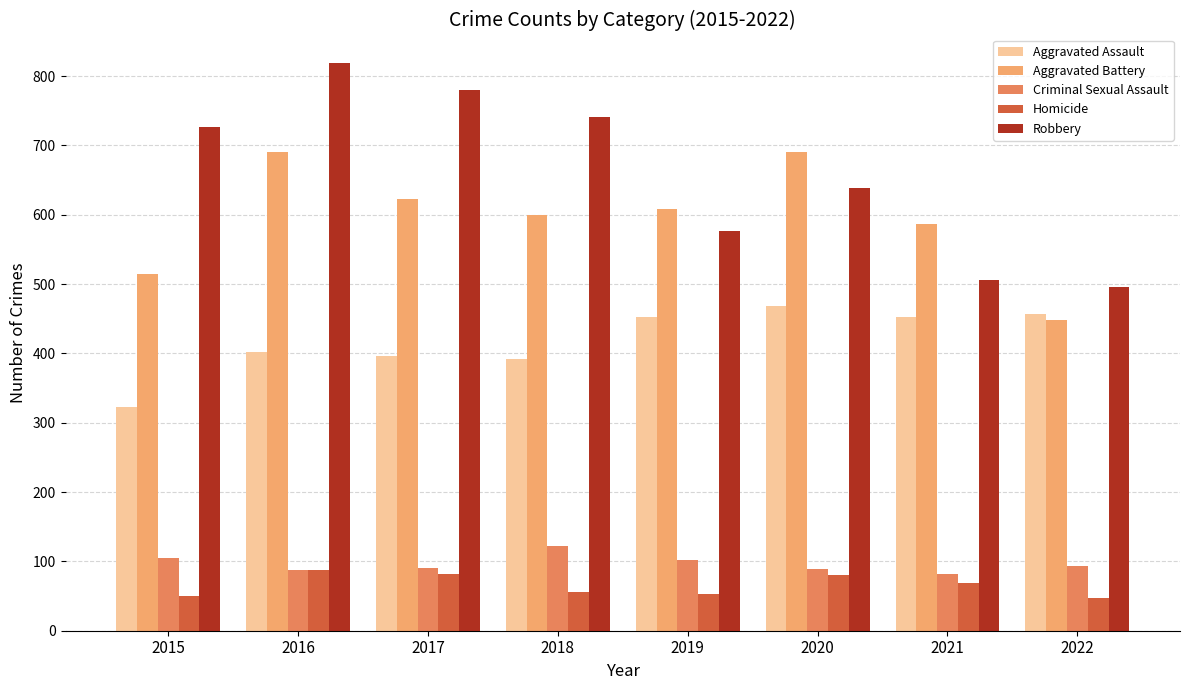

How many data points in Aggravated Assault are less than 452?

4